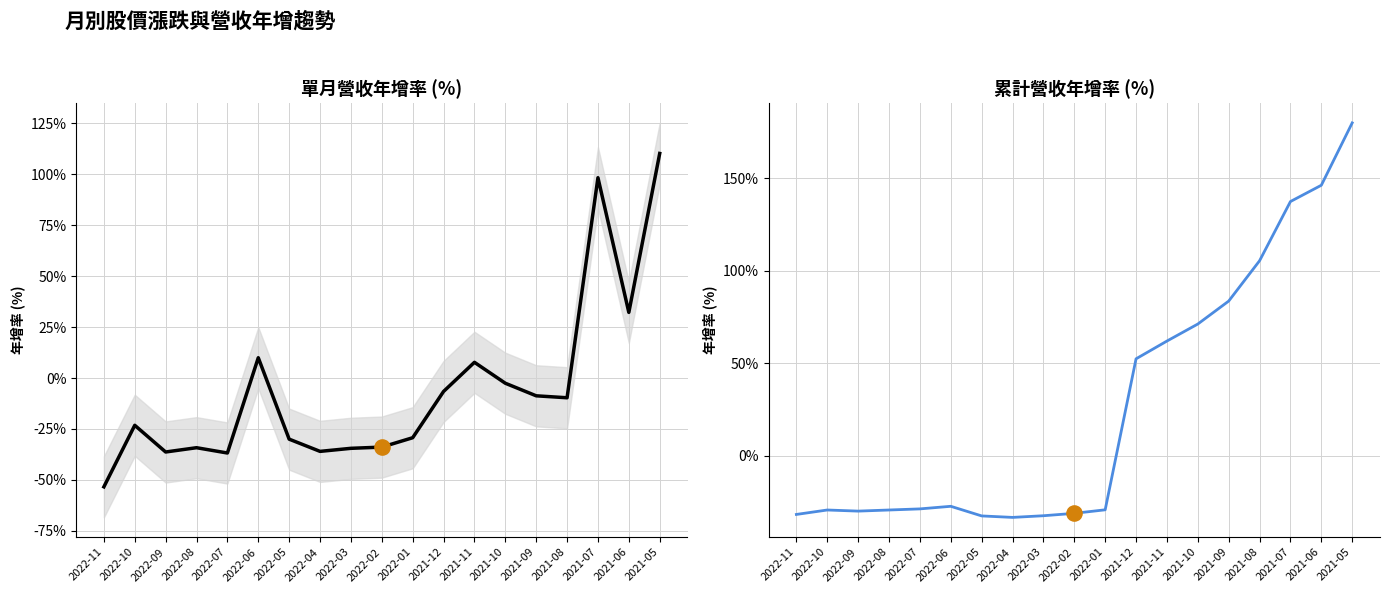

At which category is the sum across all series the highest?

2021-05